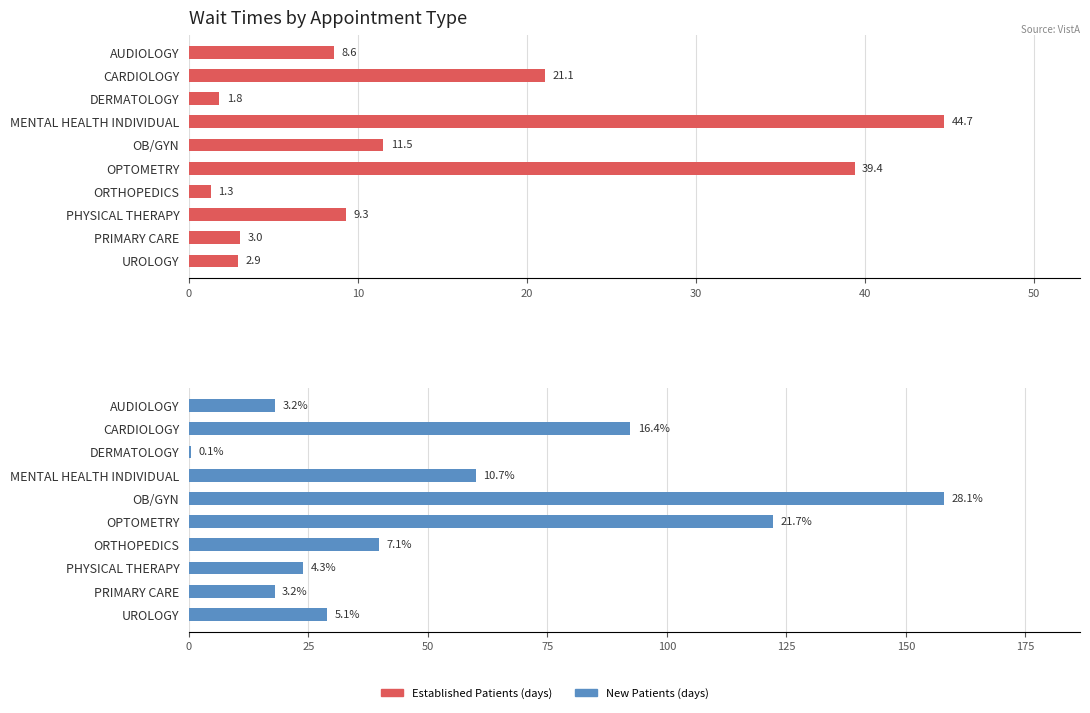

What is the spread (max minus min) of values at OPTOMETRY?

82.7